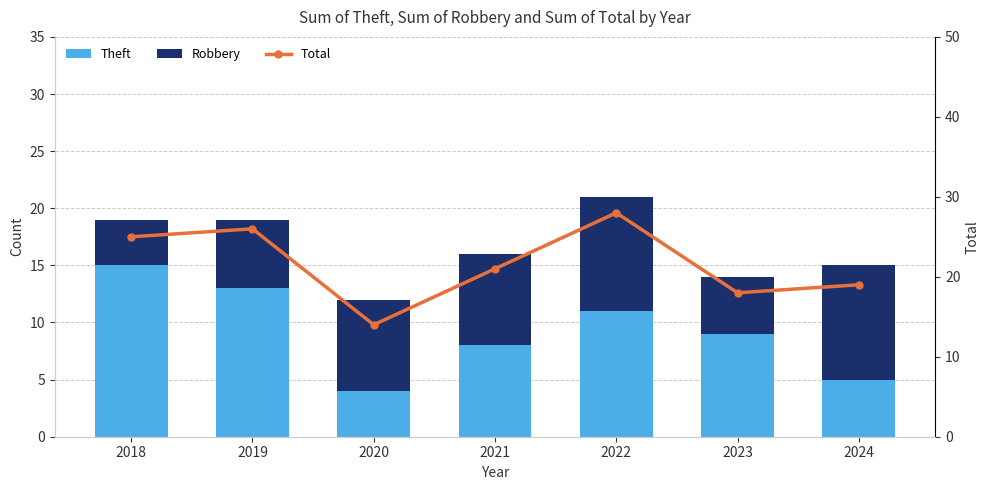

Which label corresponds to the smallest value in the chart?

2020